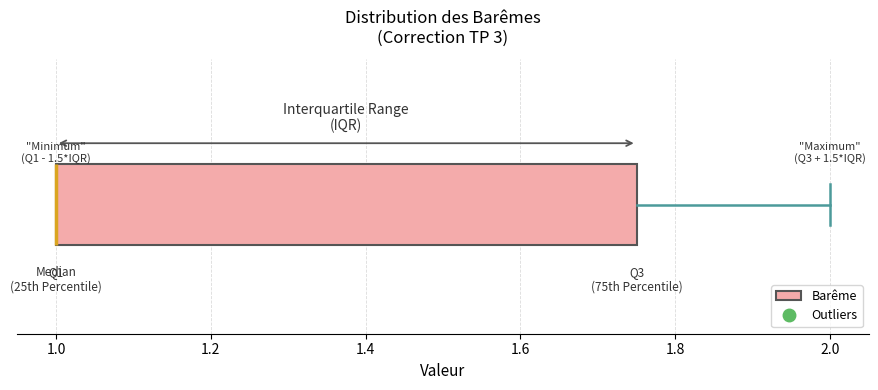

Where does the right whisker of the box end on the x-axis? The values are not printed on the chart, so give them approximately, as read against the axis.

2.00